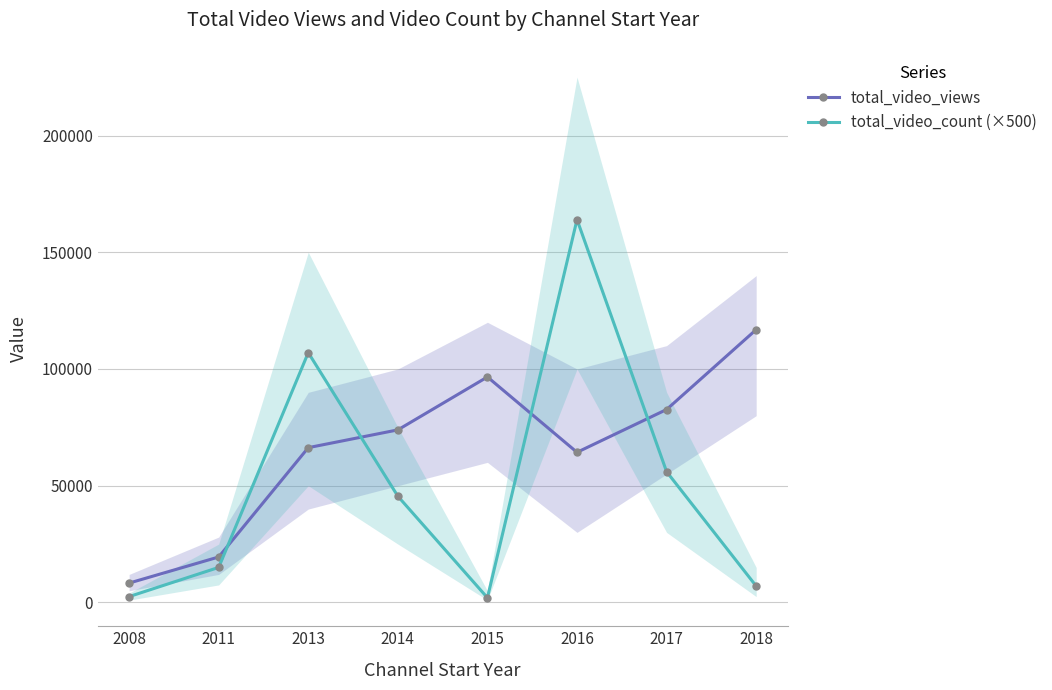

Where is total_video_count (×500) nearest to the value 83000?

2013